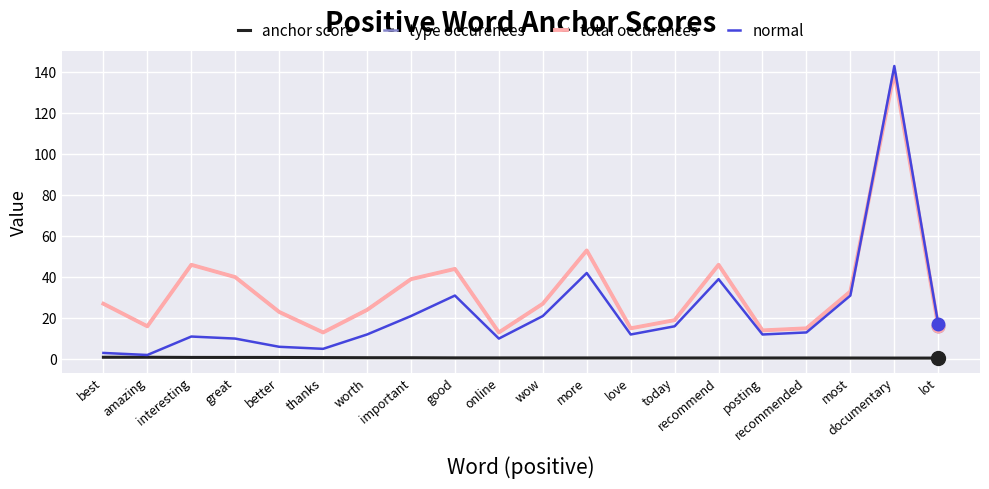

What is the label of the 12th point from the right?

good